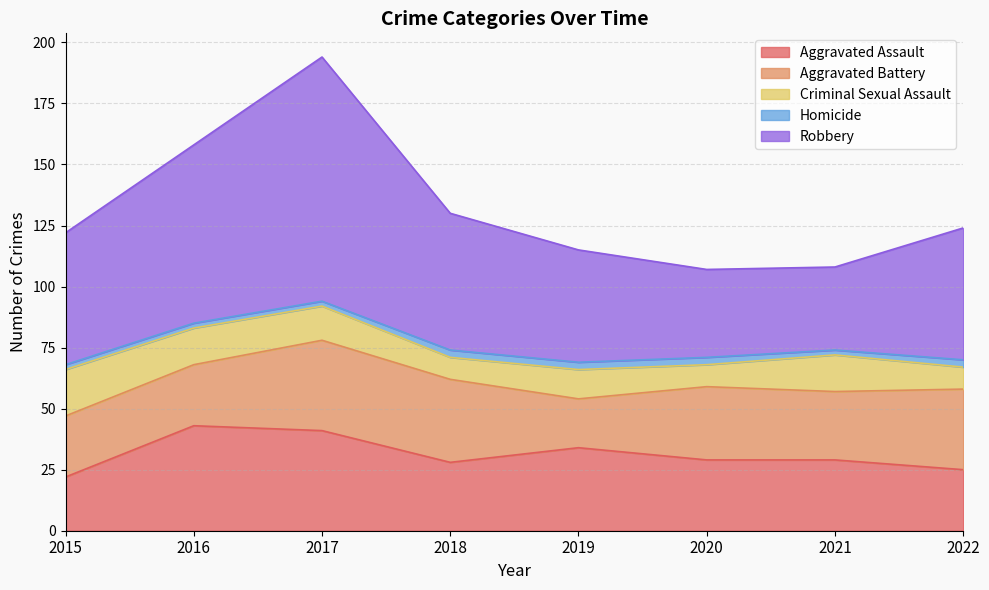

Does the chart display data point markers on the line(s)?

No